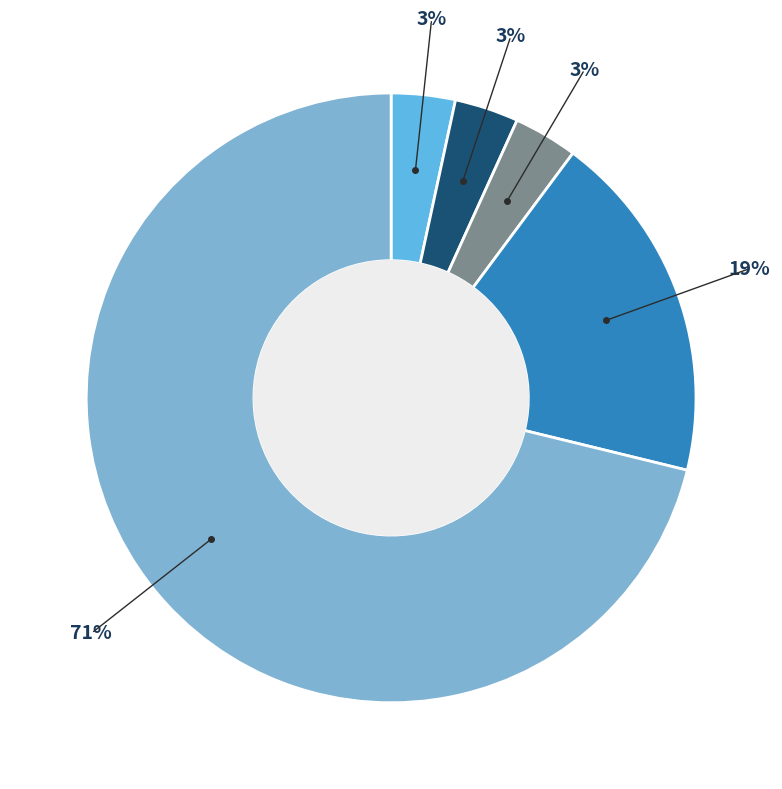

Does any single category account for the majority?

Yes